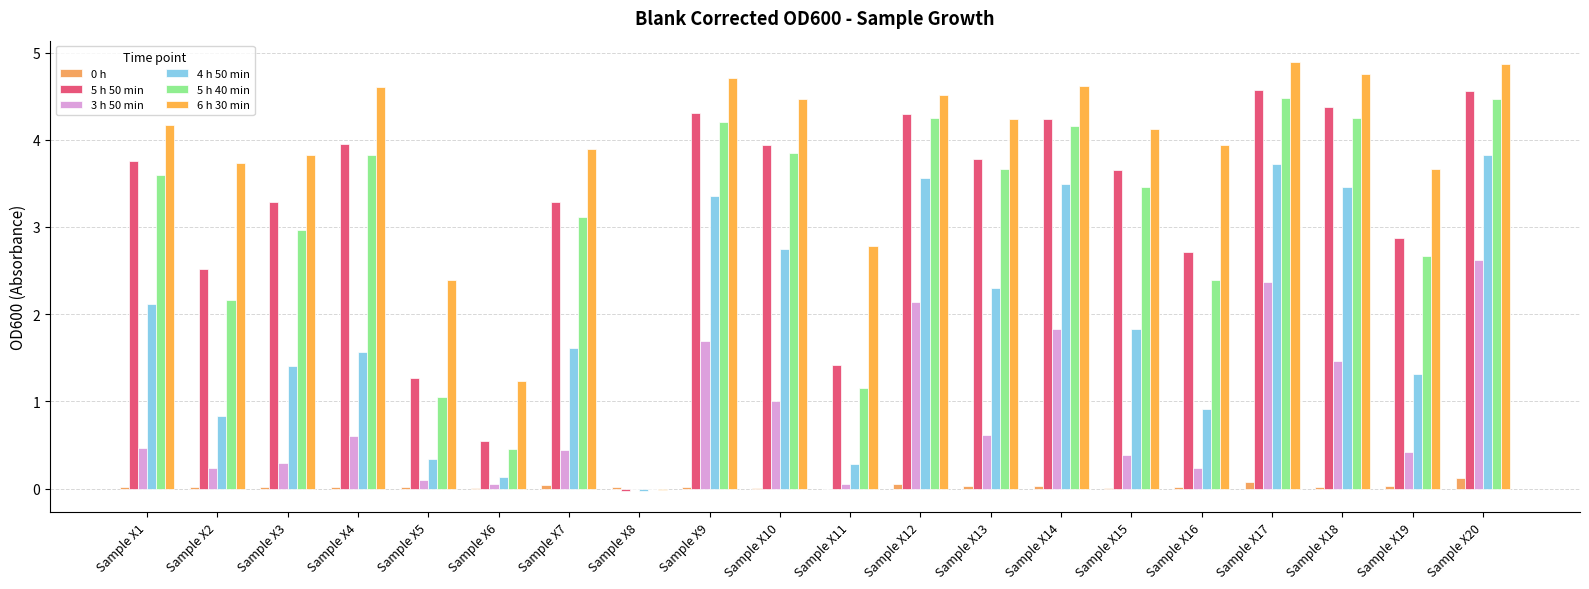

Count the number of data series in this chart.

6